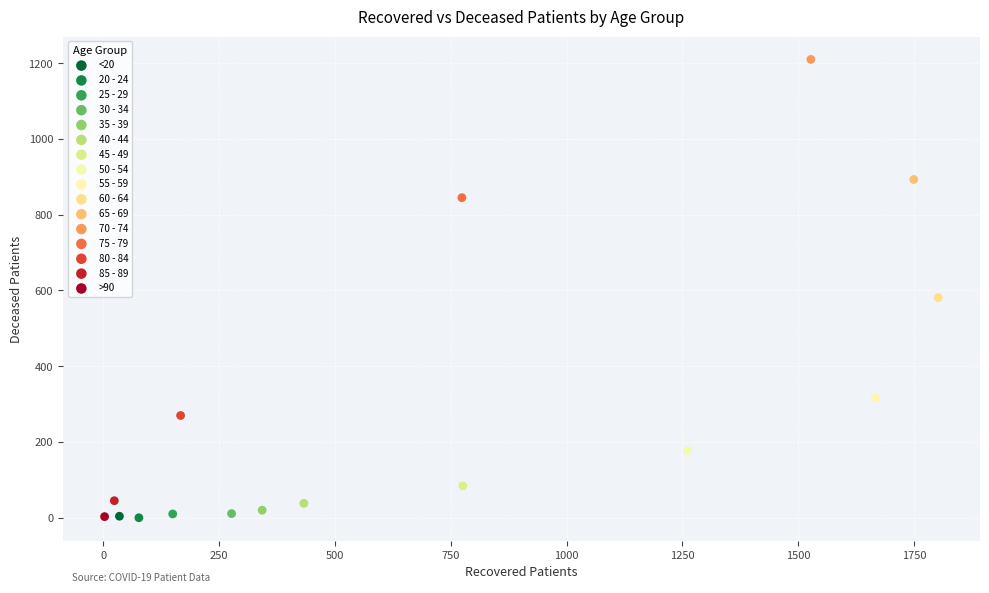

Which series reaches the maximum Y coordinate?

70 - 74